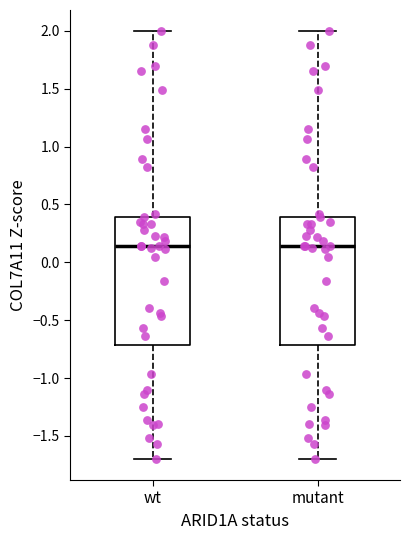

Reading left to right, transcribe this box plot: for each box, give where its median line is, the range the box spans, and where its two whiskers end, as read against the y-axis. The values are not printed on the chart, so give them approximately, as read against the axis.

wt: median 0.15, box -0.70 to 0.40, whiskers -1.70 to 2.00
mutant: median 0.15, box -0.70 to 0.40, whiskers -1.70 to 2.00